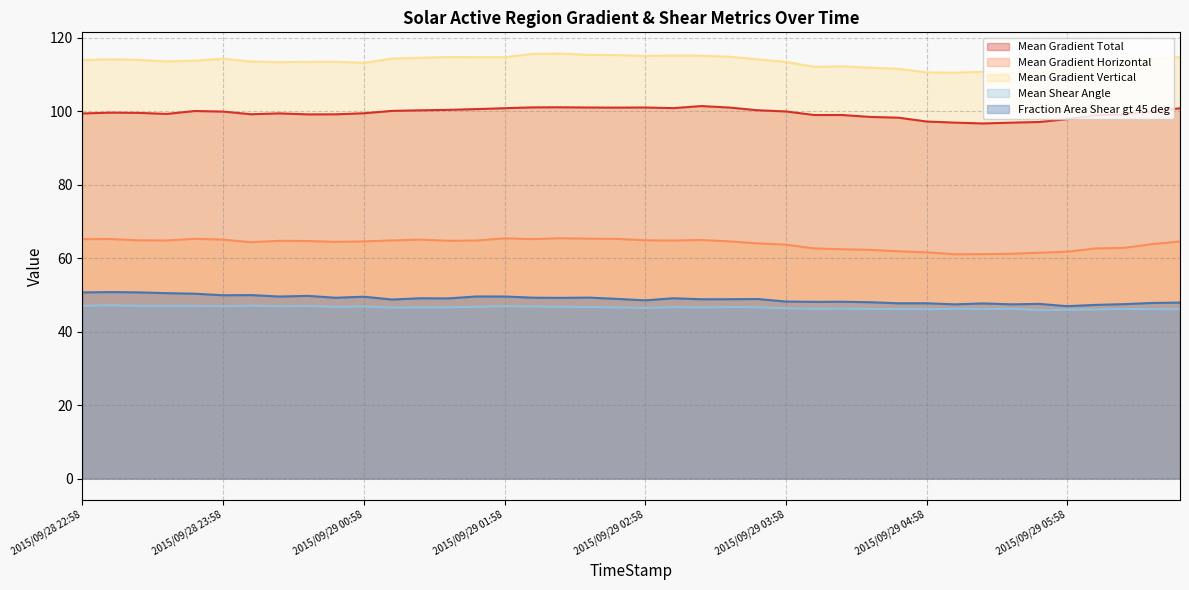

Where is the first local minimum for Mean Gradient Horizontal?

2015/09/28 23:34